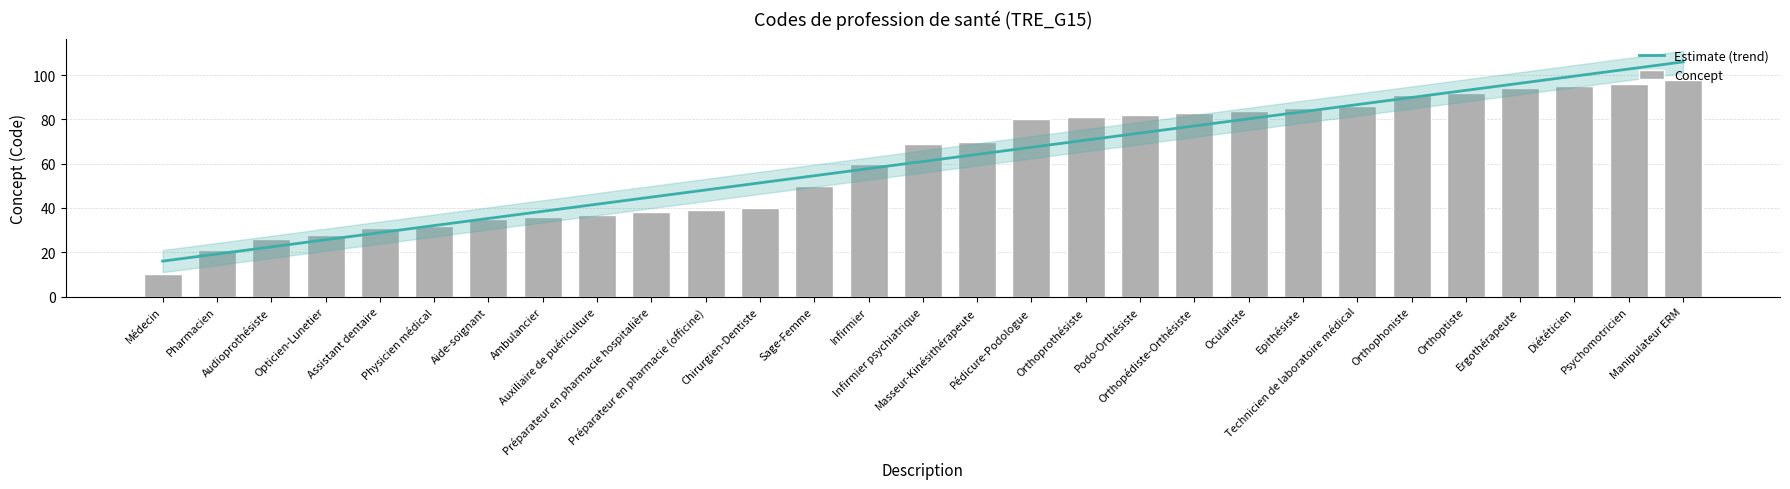

True or false: the data shows 91 at Orthophoniste.

True